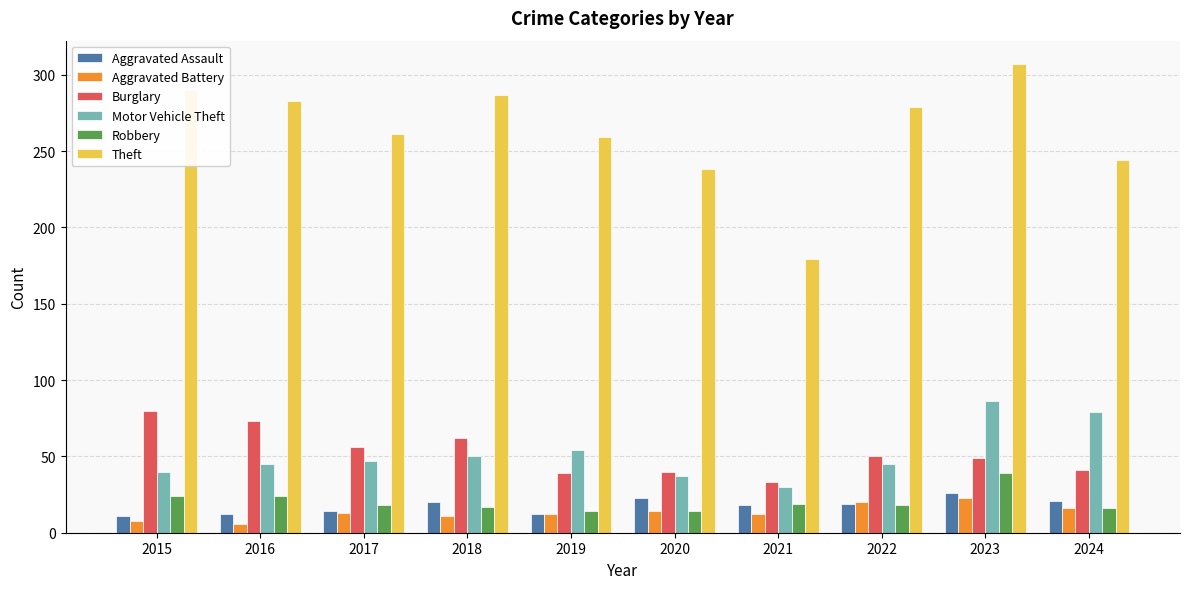

What is the difference between the highest and lowest values at 2020?

224